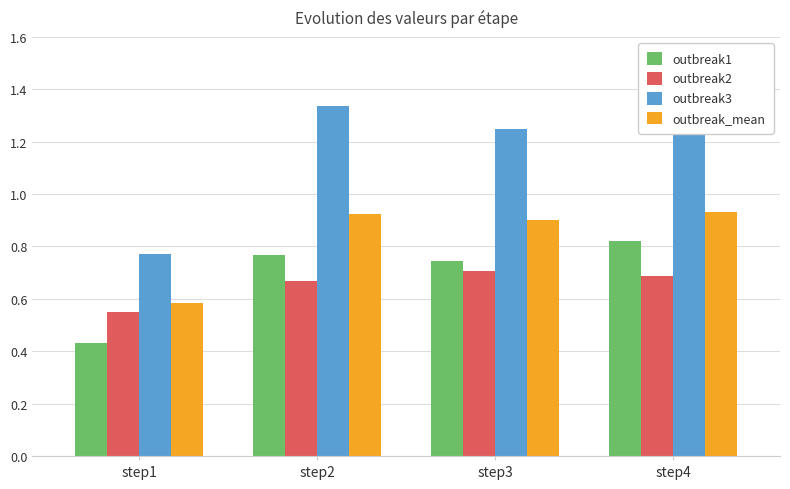

Is the value of outbreak_mean at step2 greater than the value of outbreak2 at step2?

Yes